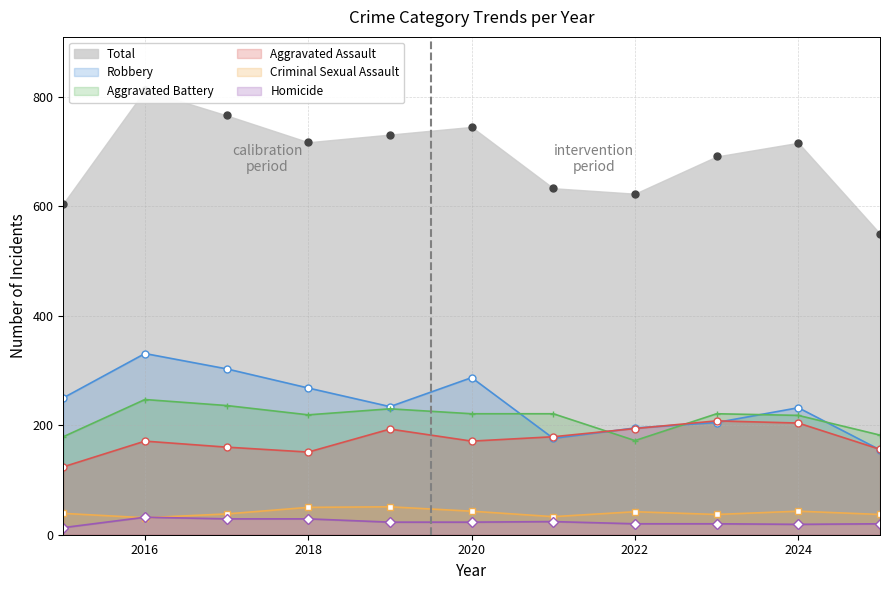

What is the sum of all Robbery values?

2636